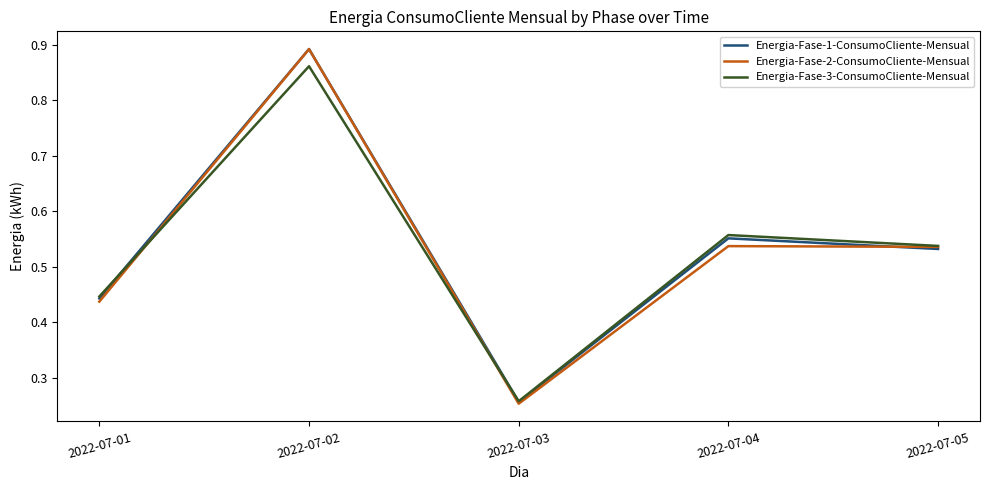

Is the value of Energia-Fase-3-ConsumoCliente-Mensual at 2022-07-01 greater than the value of Energia-Fase-2-ConsumoCliente-Mensual at 2022-07-05?

No